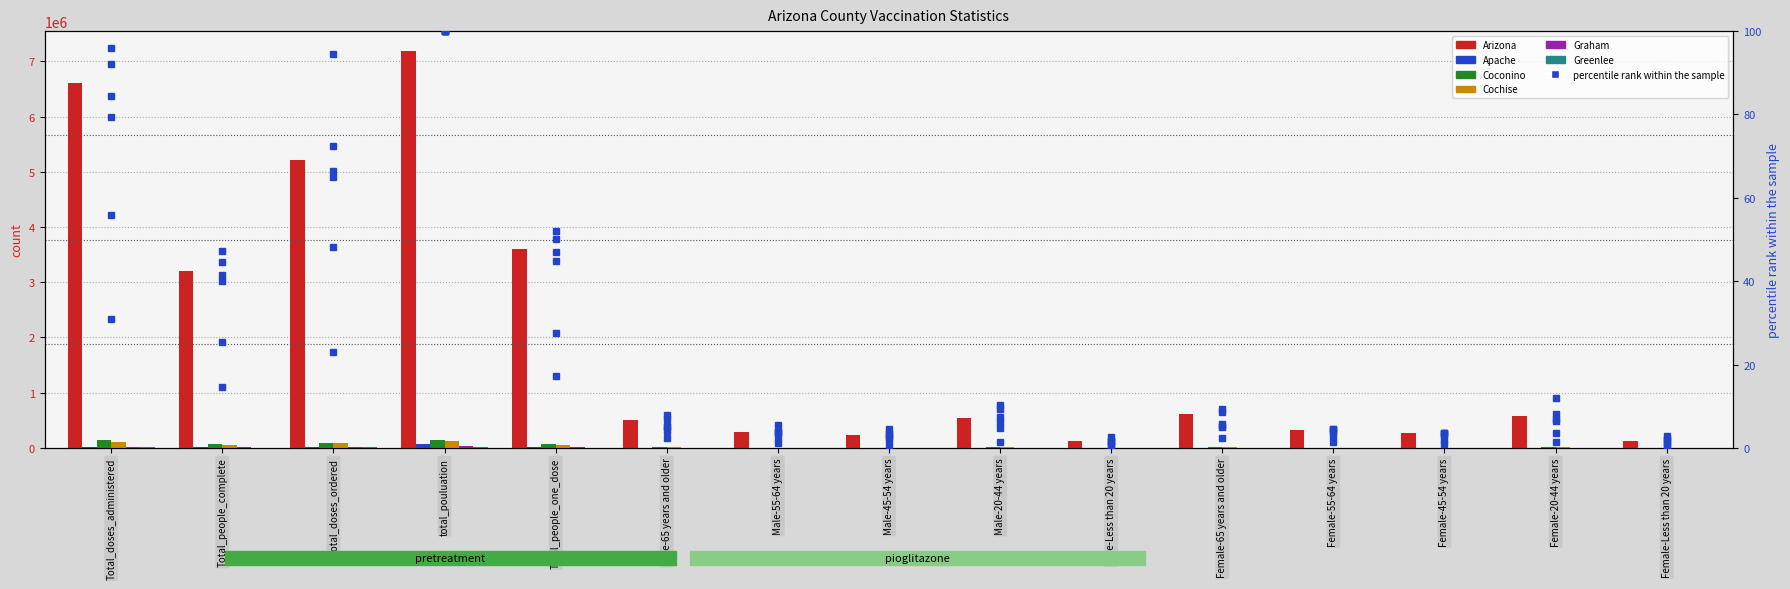

How many series are shown in this chart?

6